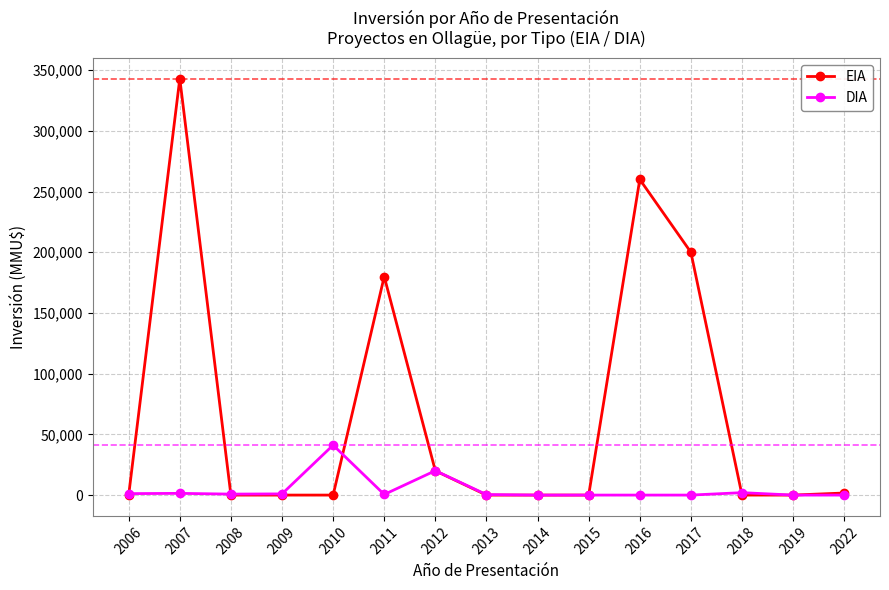

Where is the first local maximum for EIA?

2007